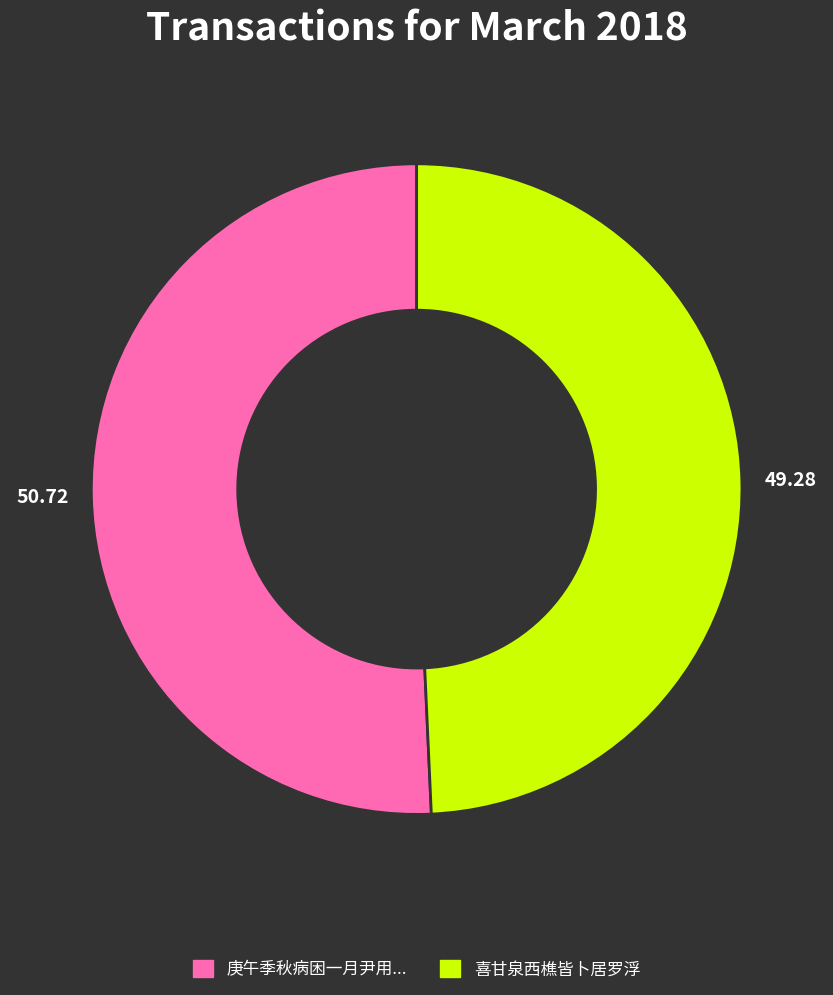

How many segments does this pie chart have?

2